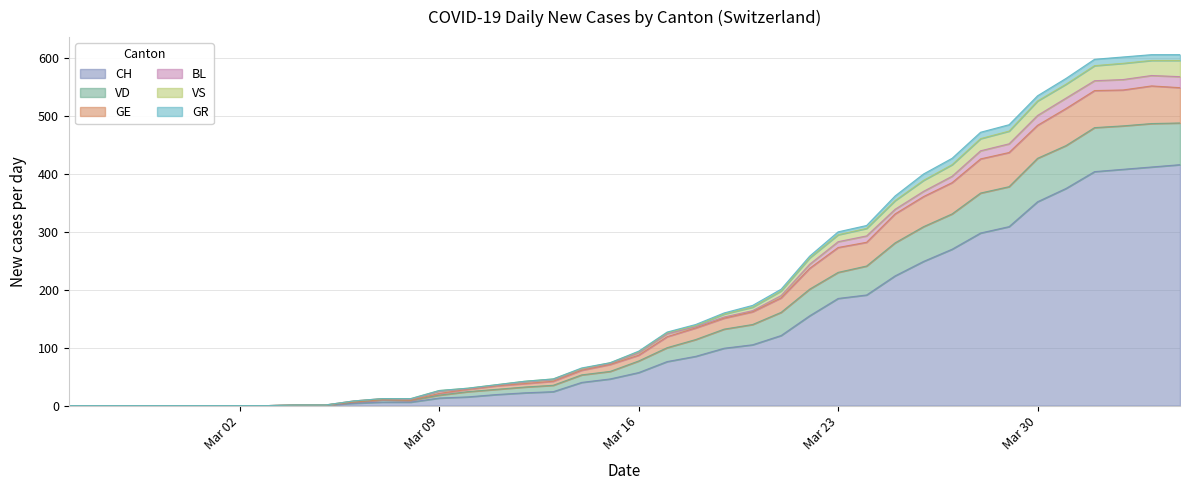

What is the maximum value for CH?

416